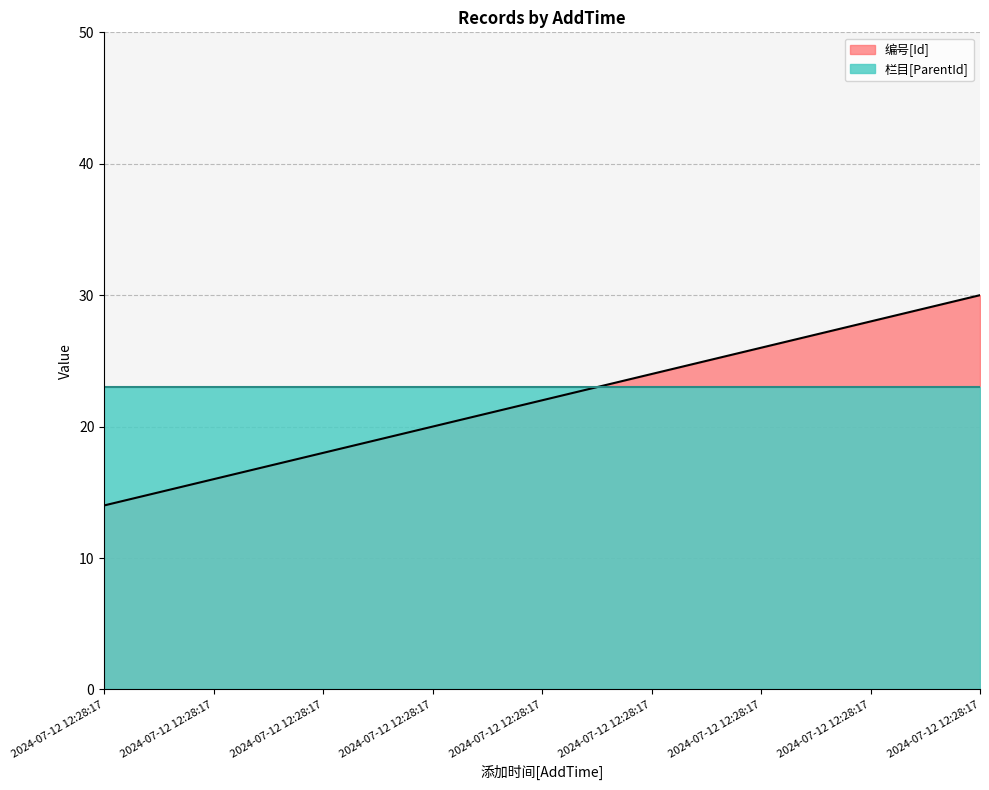

Is it true that the value at 2024-07-12 12:28:17 is 22?

True